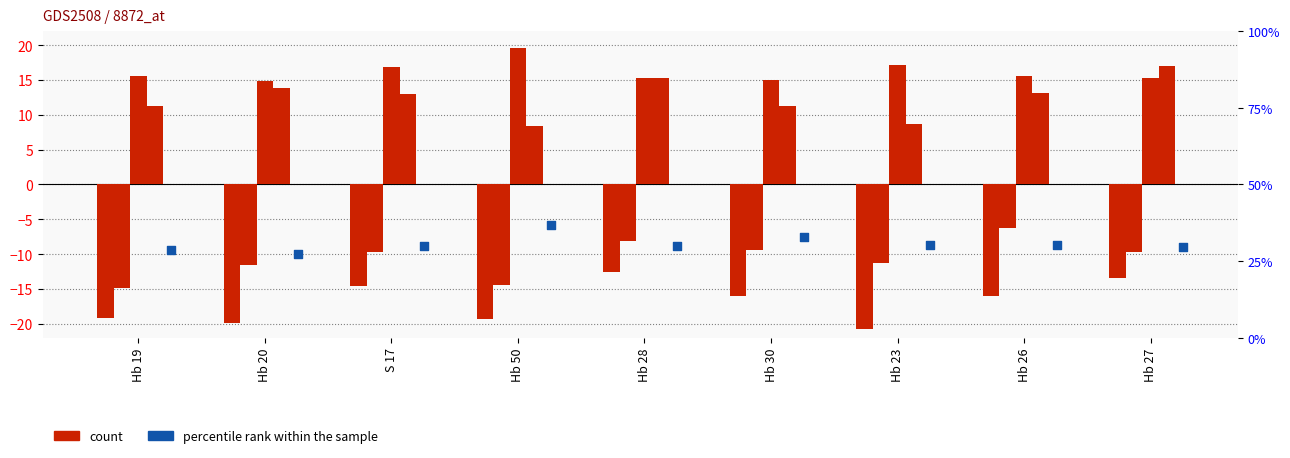

At how many categories does at least one series exceed 16?

4